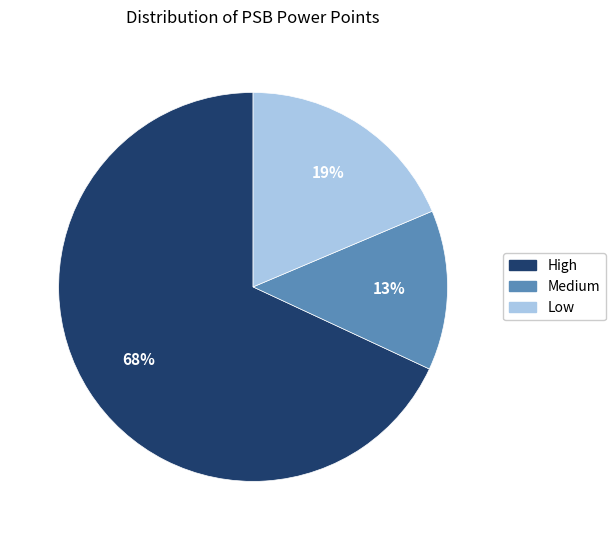

Is there a majority slice in this chart?

Yes